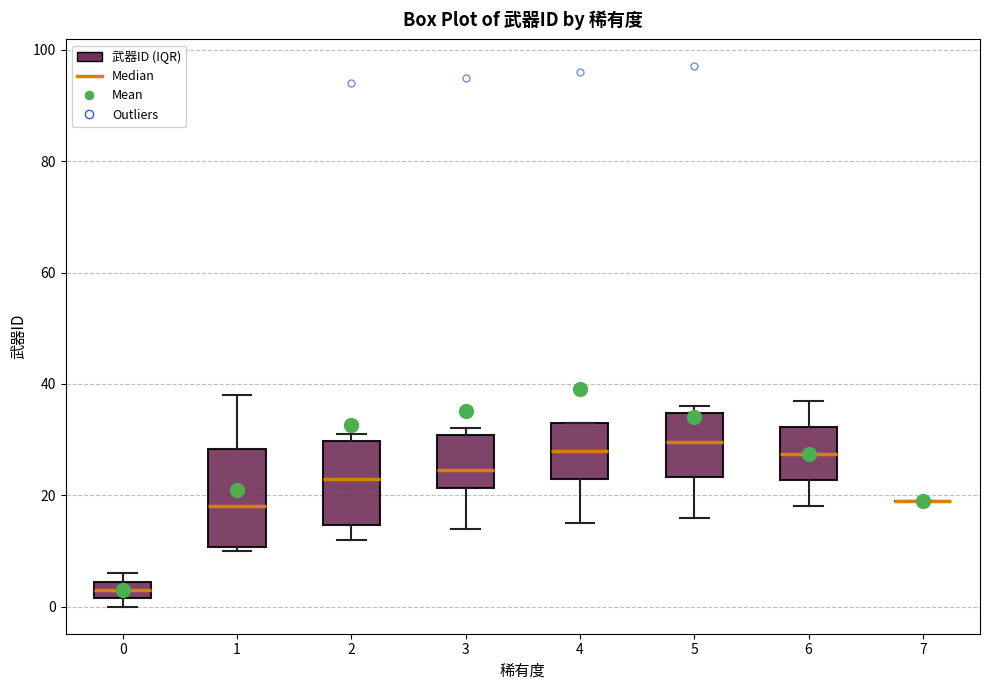

Reading left to right, transcribe this box plot: for each box, give where its median line is, the range the box spans, and where its two whiskers end, as read against the y-axis. The values are not printed on the chart, so give them approximately, as read against the axis.

0: median 4 (inside the box), box 2 to 4, whiskers 0 to 6
1: median 18, box 10 to 28, whiskers 10 (just below the box's lower edge) to 38
2: median 24, box 14 to 30, whiskers 12 to 32
3: median 24, box 22 to 30, whiskers 14 to 32
4: median 28, box 24 to 34, whiskers 16 to 34
5: median 30, box 24 to 34, whiskers 16 to 36
6: median 28, box 22 to 32, whiskers 18 to 38
7: box collapsed to a line at 20, whiskers 20 to 20